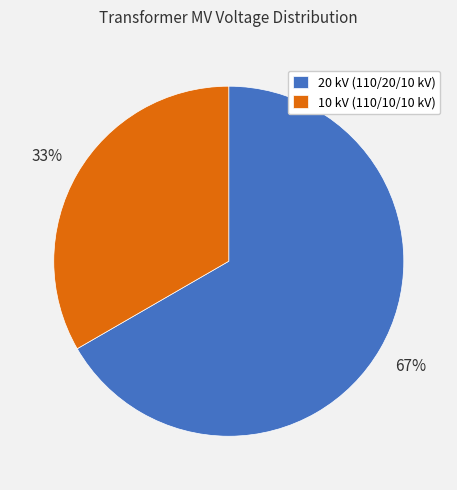

Between 10 kV (110/10/10 kV) and 20 kV (110/20/10 kV), which is larger?

20 kV (110/20/10 kV)